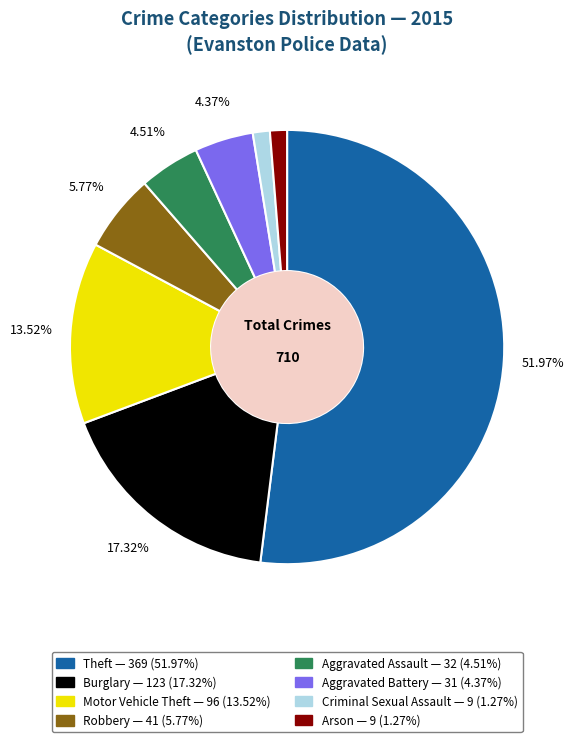

Is the sum of Criminal Sexual Assault and Motor Vehicle Theft greater than half?

No